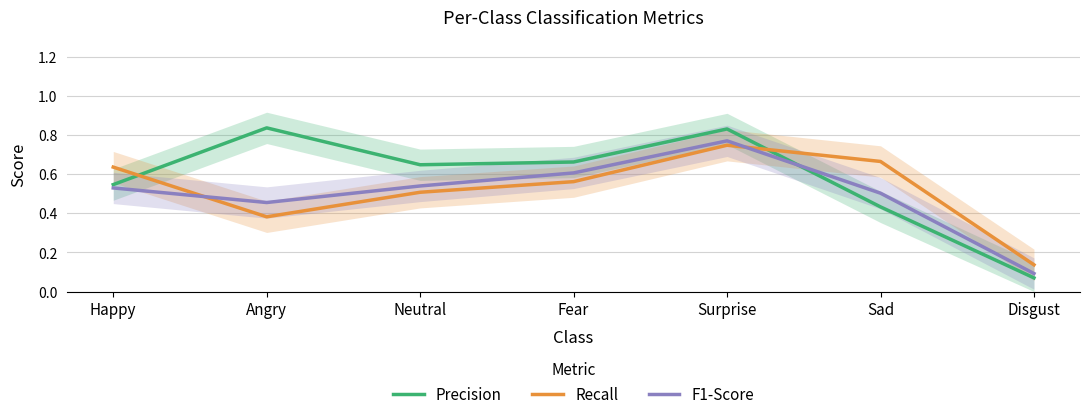

What is the spread (max minus min) of values at Fear?

0.1